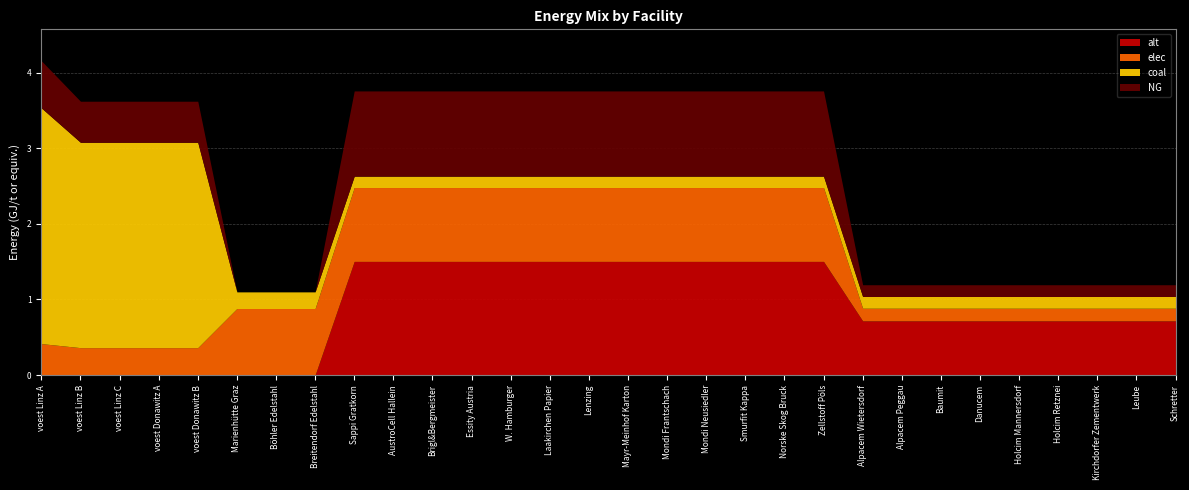

What is the label of the 3rd point from the right?

Kirchdorfer Zementwerk